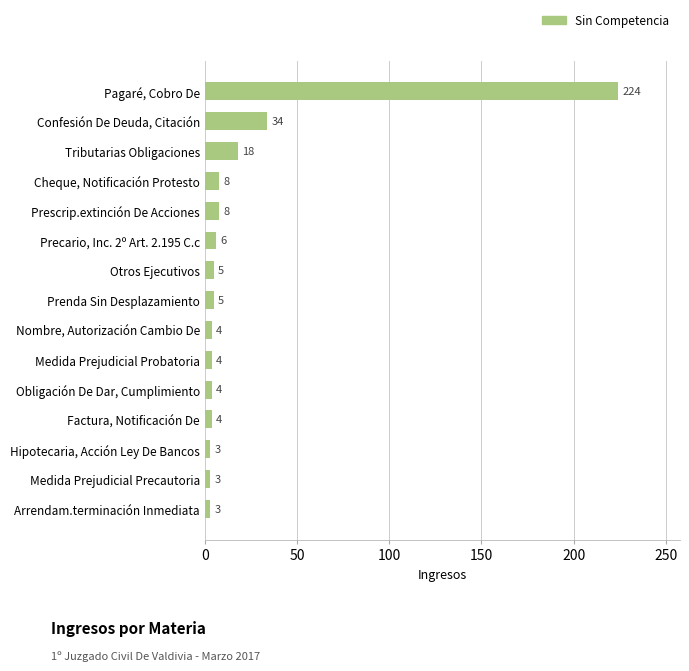

True or false: the data shows 8 at Cheque, Notificación Protesto.

True